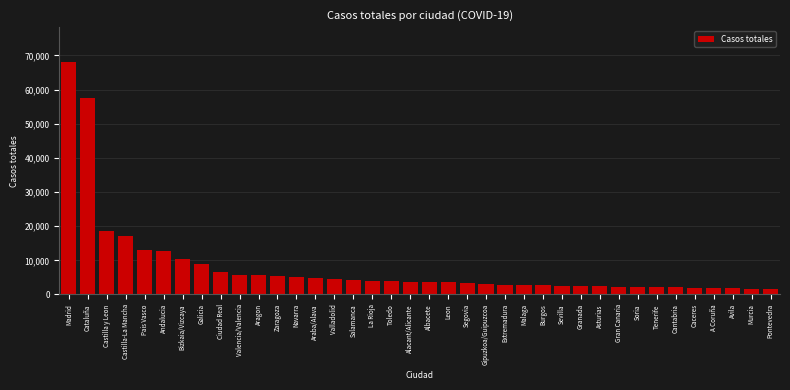

Is it true that the value at Malaga is 2758?

True